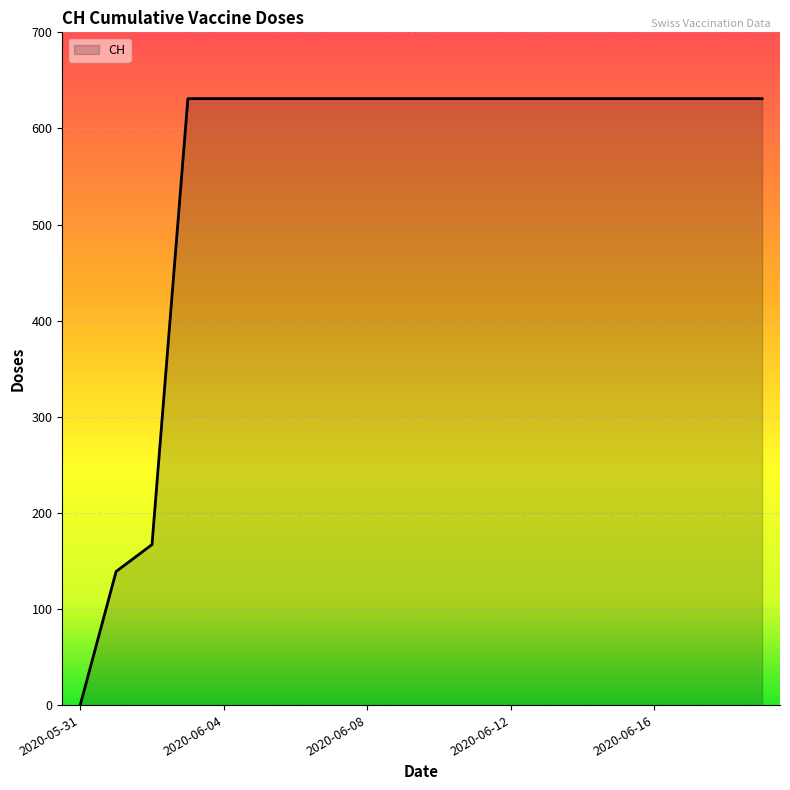

What is the greatest value displayed?

631